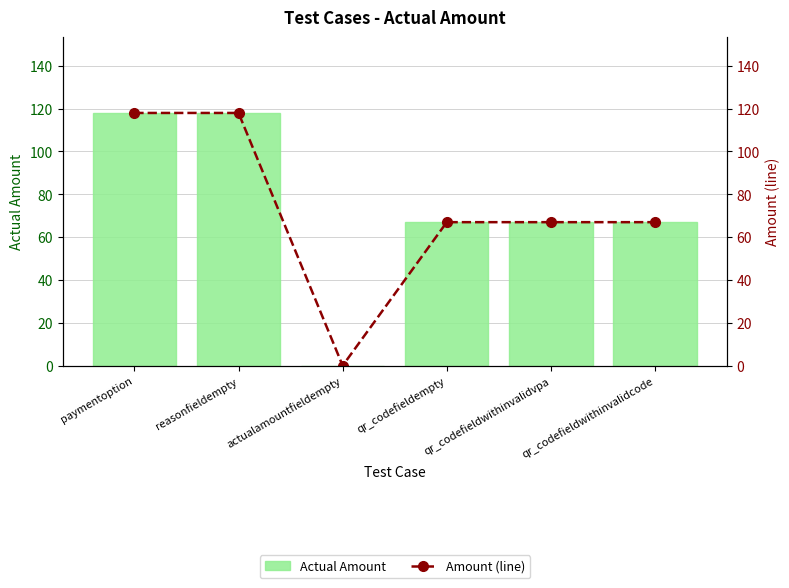

Reading left to right, transcribe all the data shown in this chart.

Actual Amount: 118	118	0	67	67	67
Amount (line): 118	118	0	67	67	67